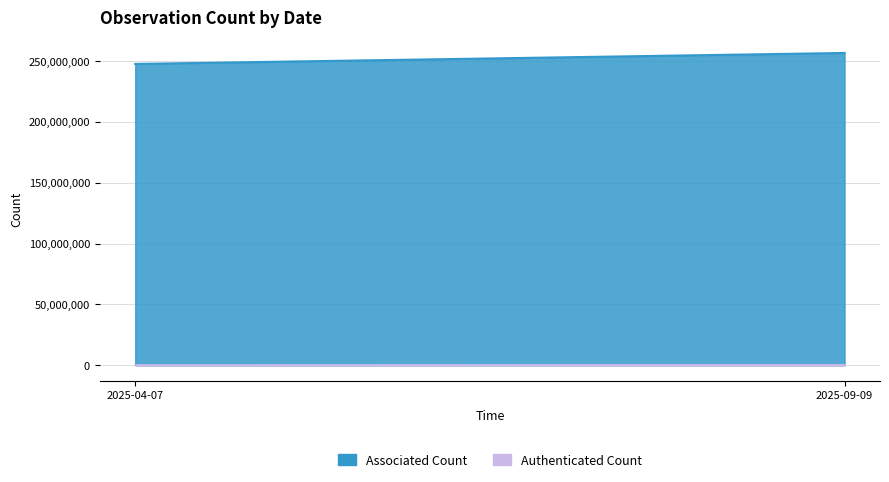

What is the difference between the highest and lowest values at 2025-09-09?

128238842